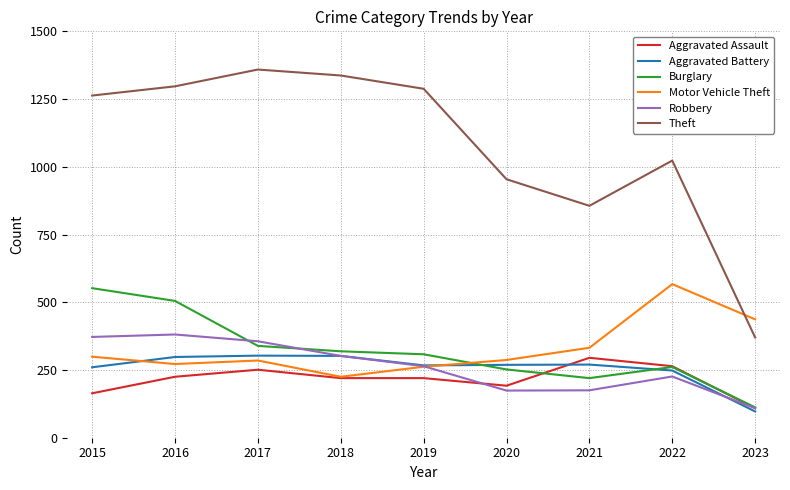

At which label does Theft reach its peak?

2017